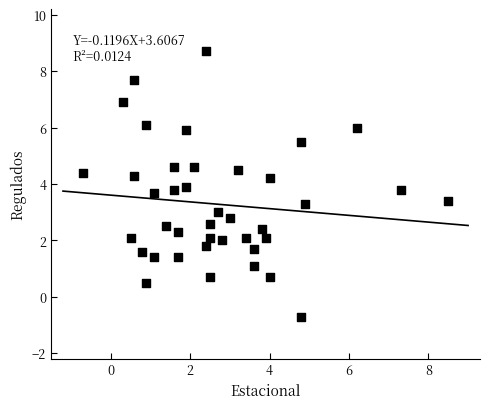

What is the range of Y values (max minus min)?

9.4